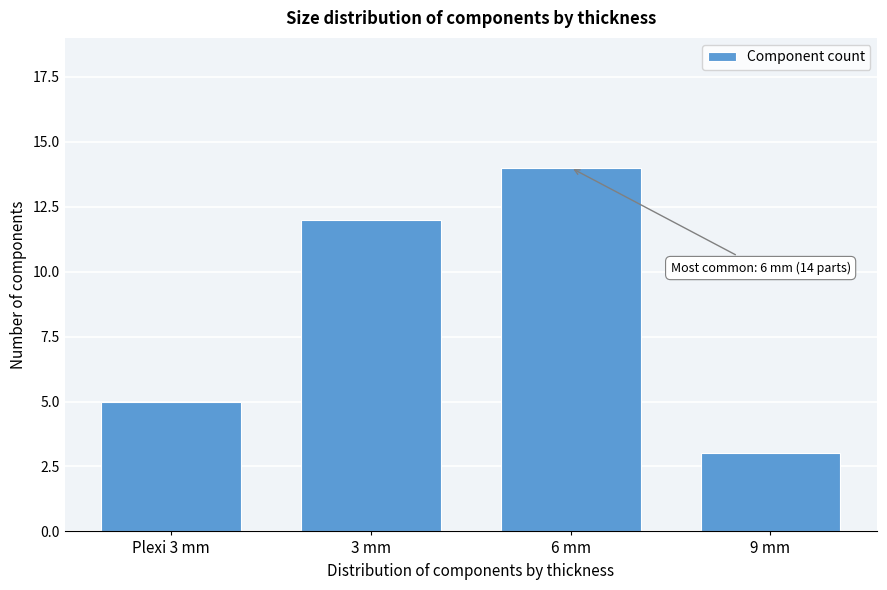

Reading right to left, list all the values displayed in this chart.

9 mm=3	6 mm=14	3 mm=12	Plexi 3 mm=5